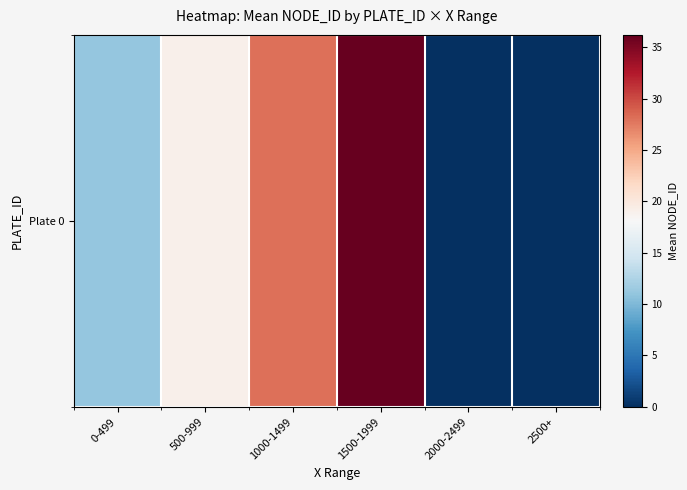

Reading left to right, transcribe all the data shown in this chart.

0-499=11.1	500-999=19.0	1000-1499=28.0	1500-1999=36.2	2000-2499=0.0	2500+=0.0